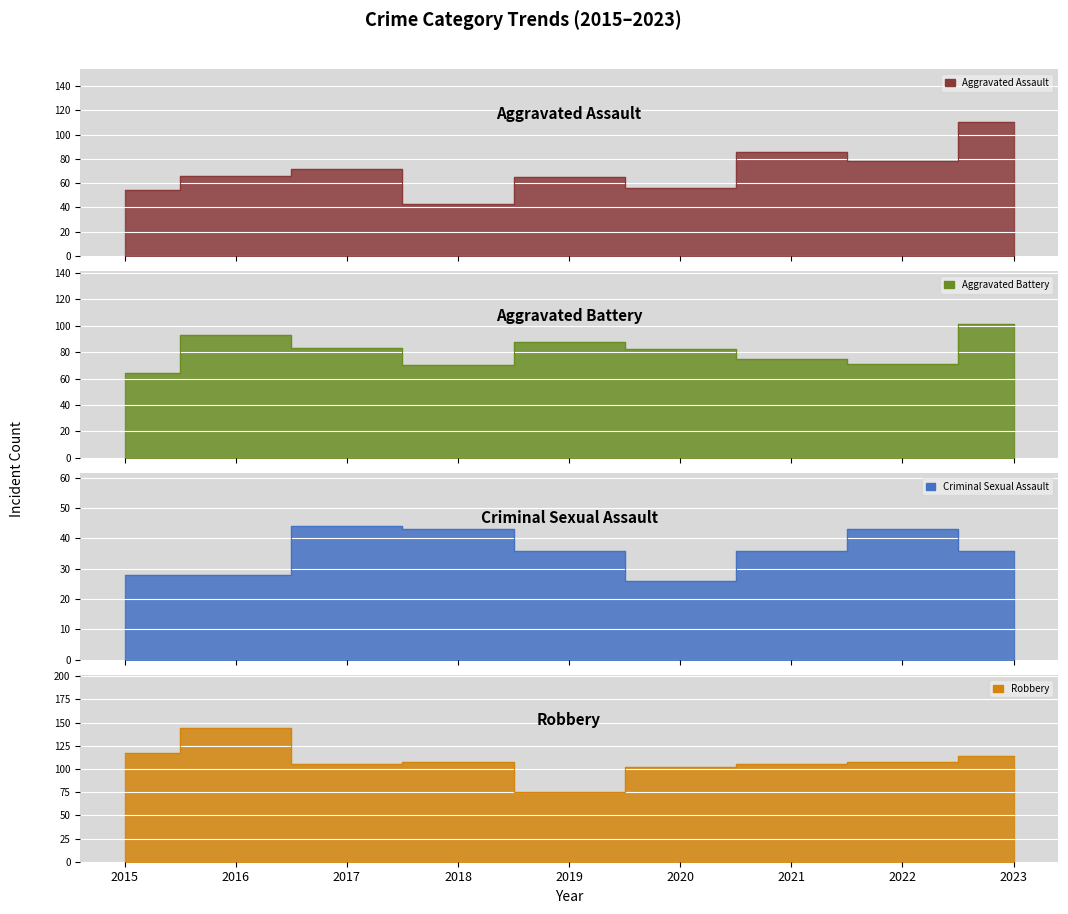

At which category does Criminal Sexual Assault reach its first local valley?

2020